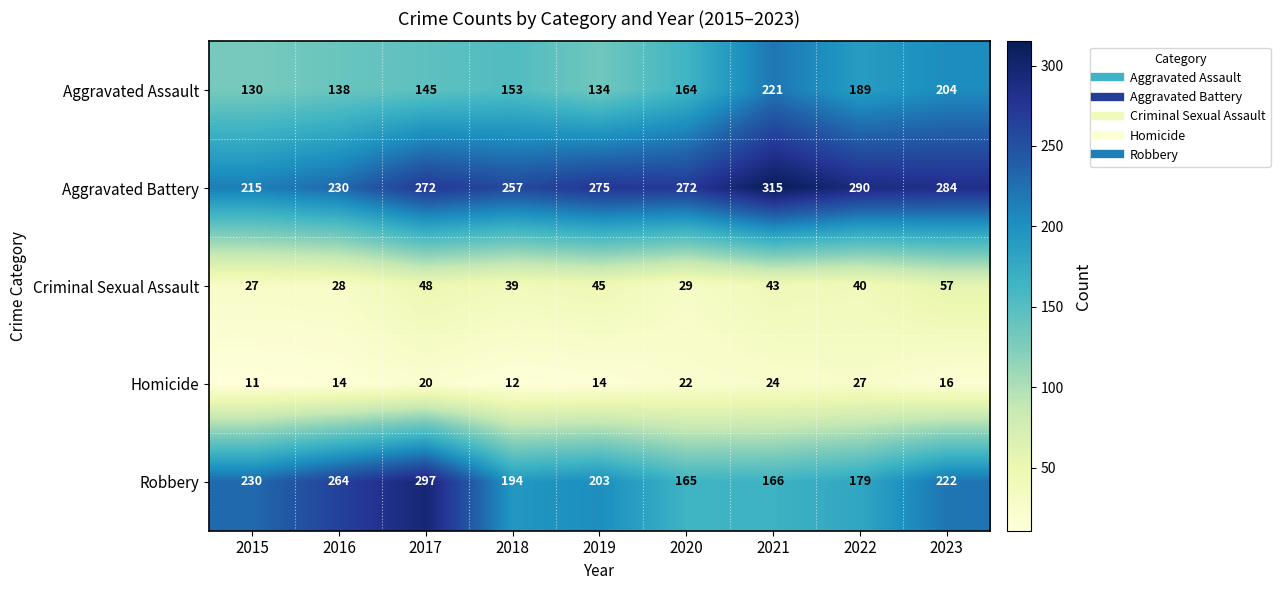

Which label corresponds to the smallest value in the chart?

2015